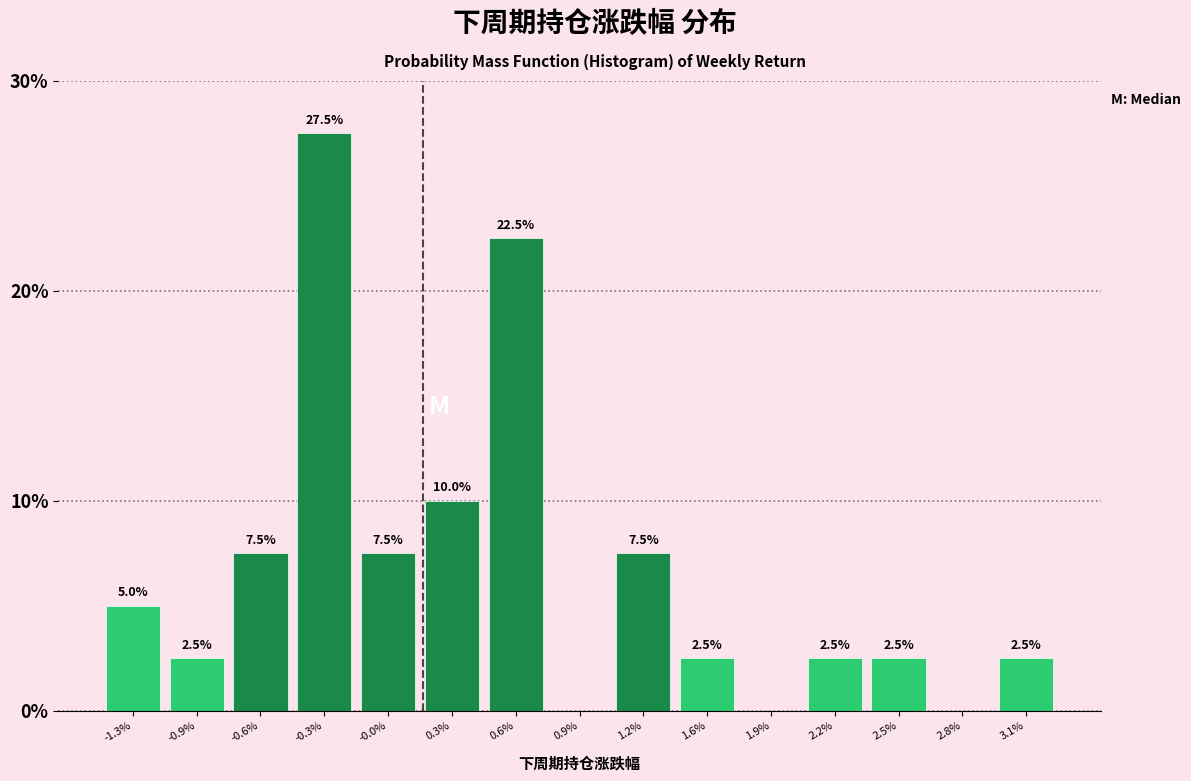

Reading right to left, extract all data points from this chart.

3.1%=2.5	2.8%=0.0	2.5%=2.5	2.2%=2.5	1.9%=0.0	1.6%=2.5	1.2%=7.5	0.9%=0.0	0.6%=22.5	0.3%=10.0	-0.0%=7.5	-0.3%=27.5	-0.6%=7.5	-0.9%=2.5	-1.3%=5.0